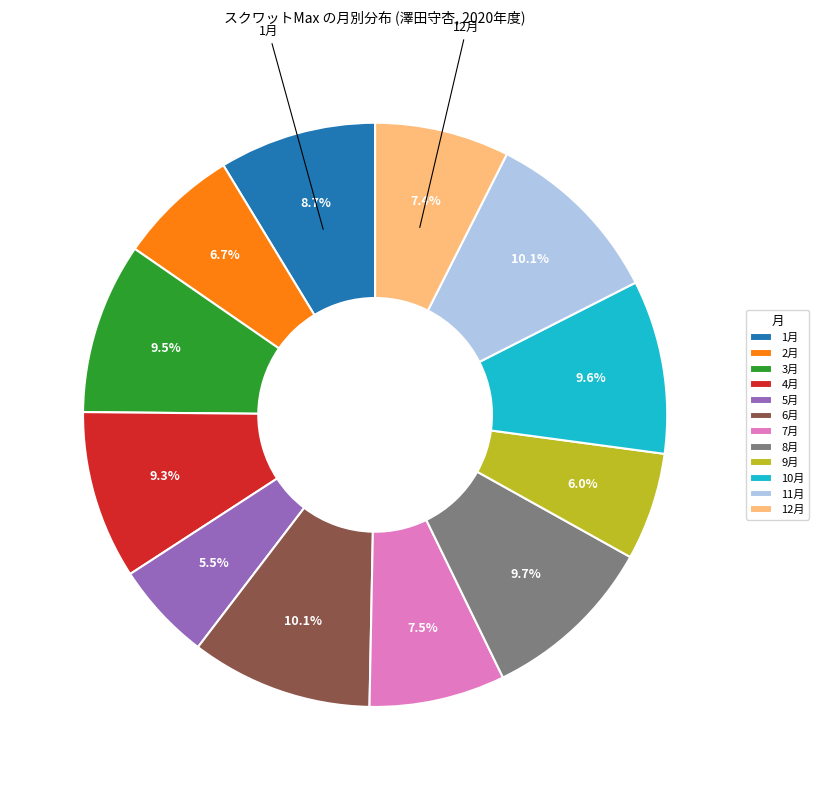

The 1月 slice represents 2% of the pie. True or false?

False